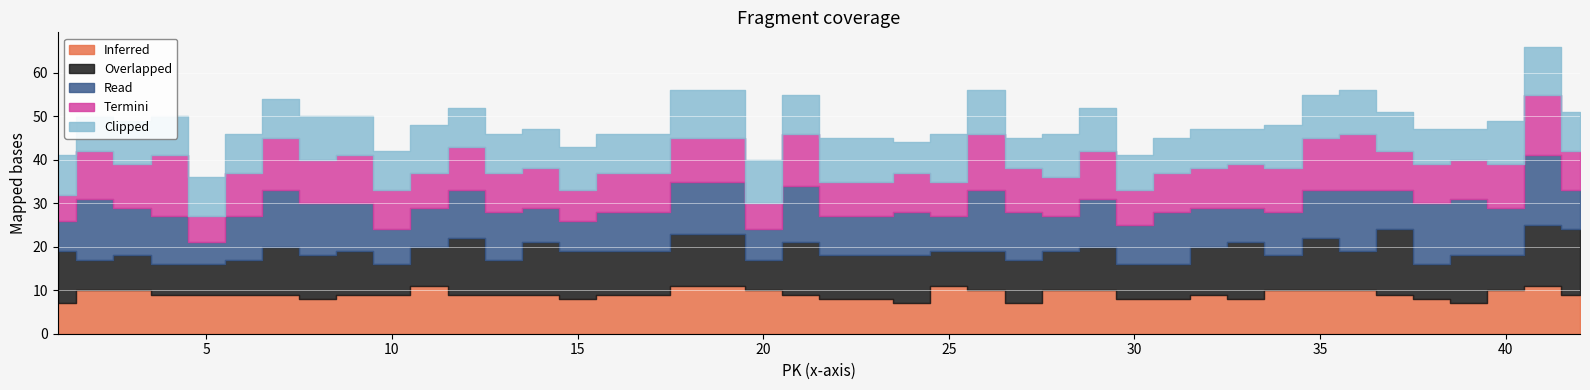

True or false: Termini and Read intersect in this chart.

True